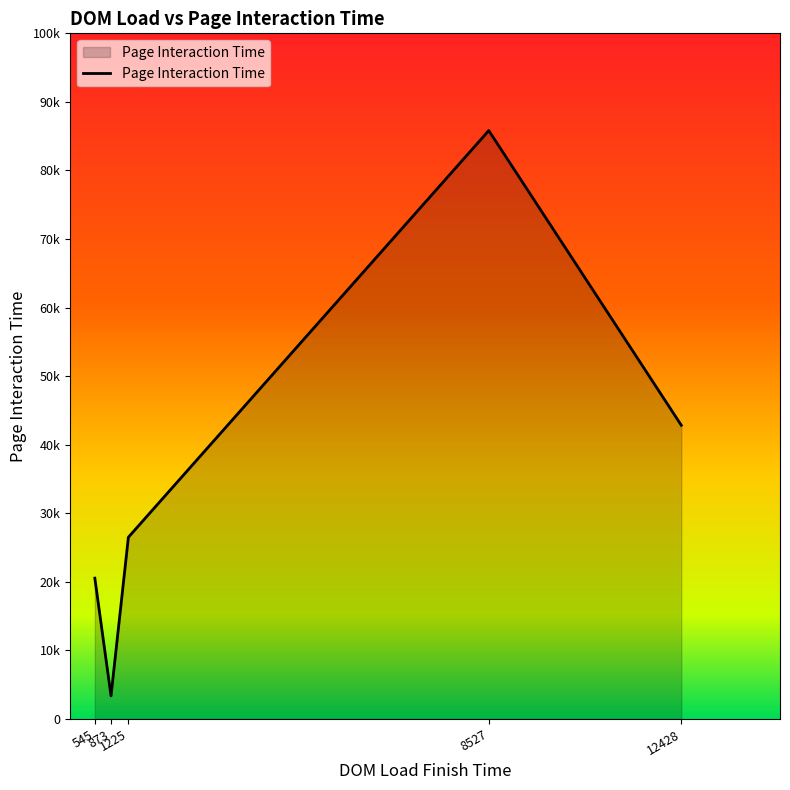

What is the greatest value displayed?

85818